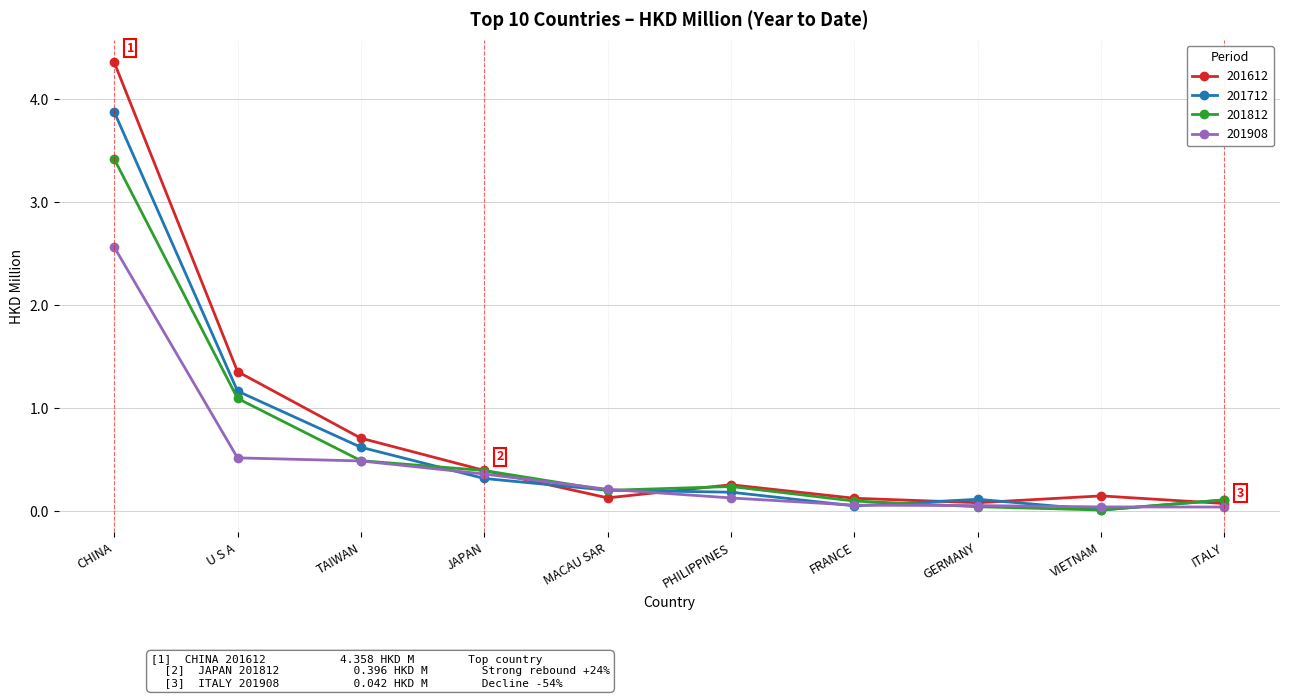

At which label is 201812 closest to 1?

U S A